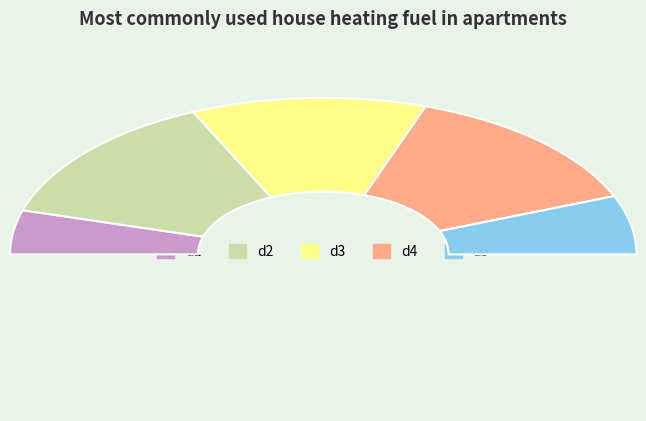

Is there any slice that represents more than half of the pie?

No